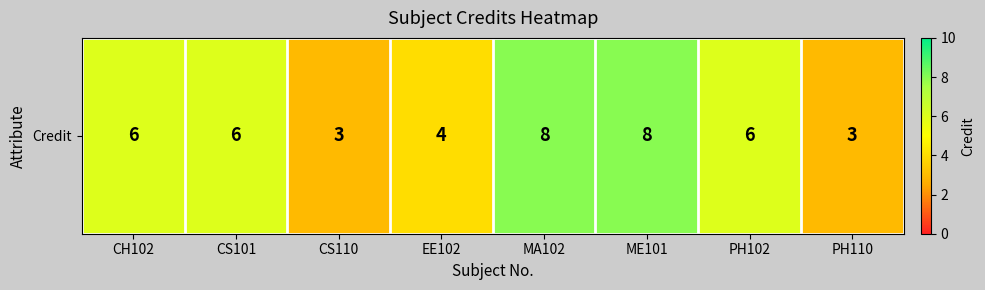

What is the average value?

6